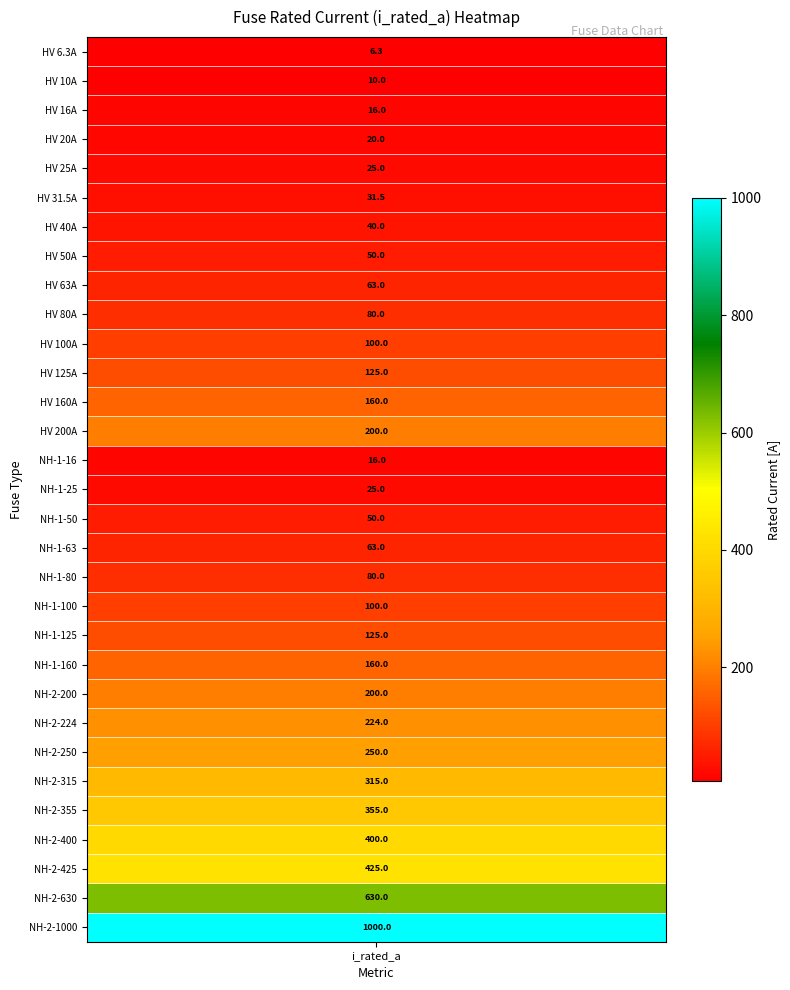

Rank the categories by value from highest to lowest.

30, 29, 28, 27, 26, 25, 24, 23, 13, 22, 12, 21, 11, 20, 10, 19, 9, 18, 8, 17, 7, 16, 6, 5, 4, 15, 3, 2, 14, 1, 0